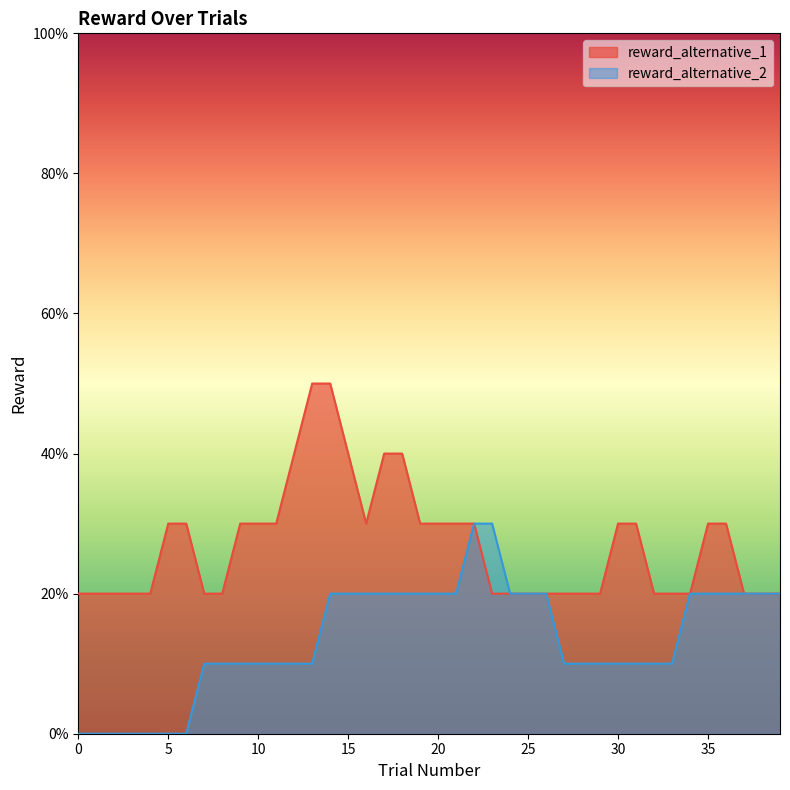

What are all the series names shown in the legend?

reward_alternative_1, reward_alternative_2